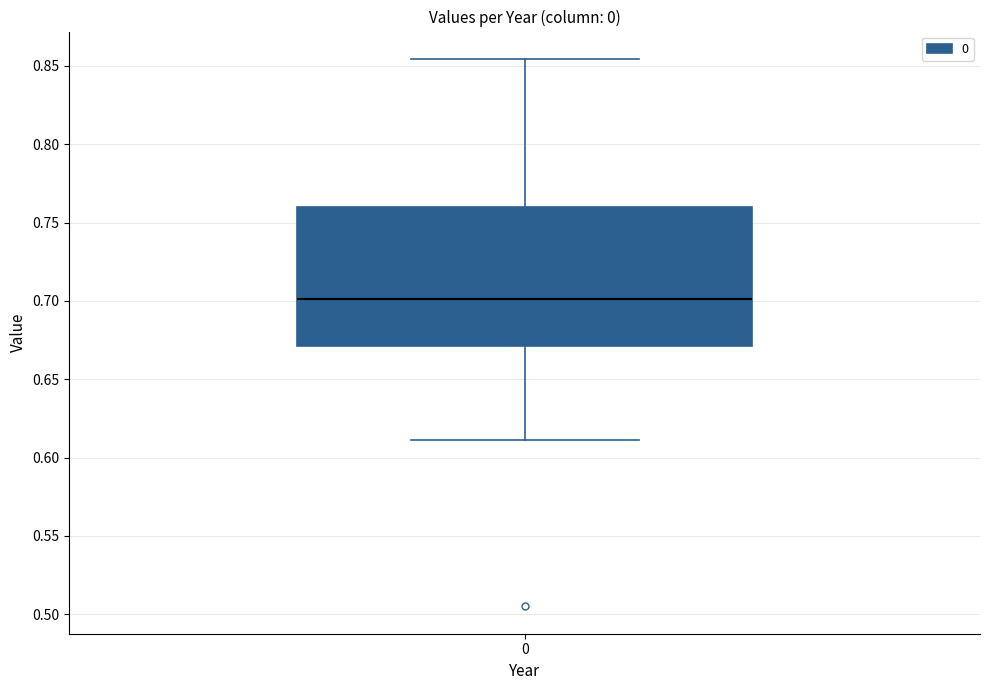

Where does the median line of the box at x = 0 sit on the y-axis? The values are not printed on the chart, so give them approximately, as read against the axis.

0.700